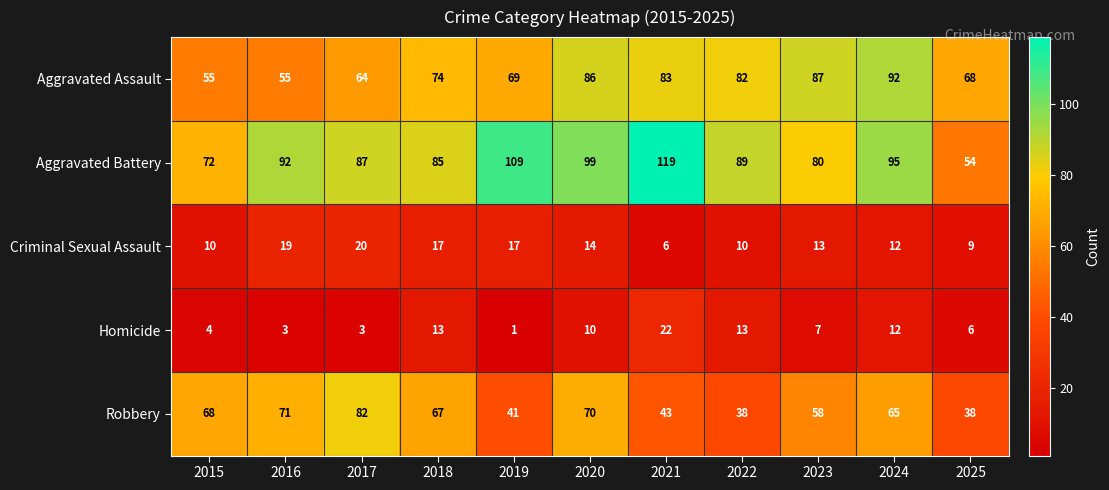

Count the number of data series in this chart.

5